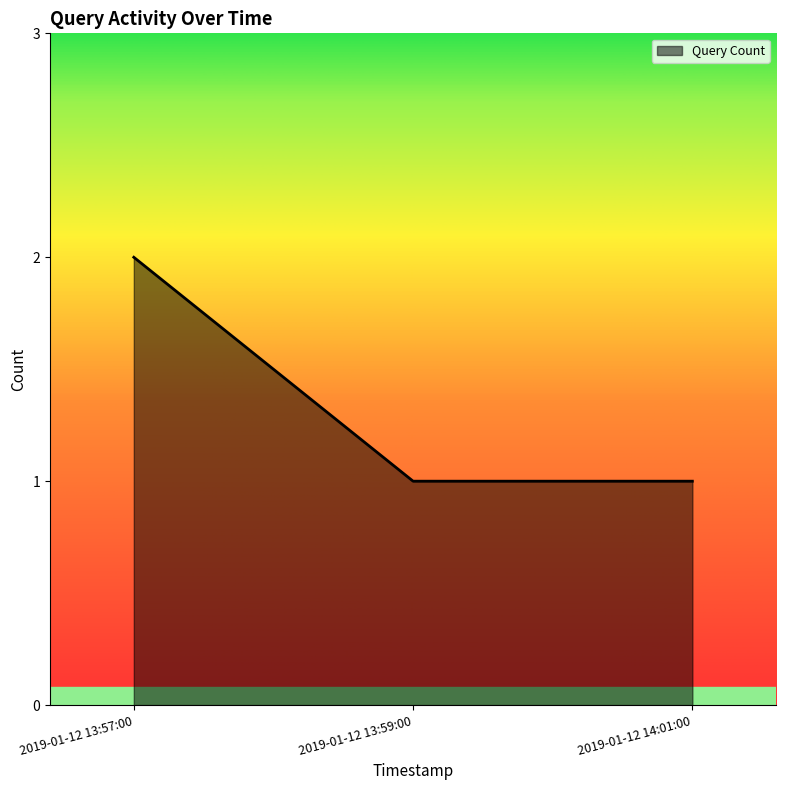

What position from the left is 2019-01-12 13:57:00?

1